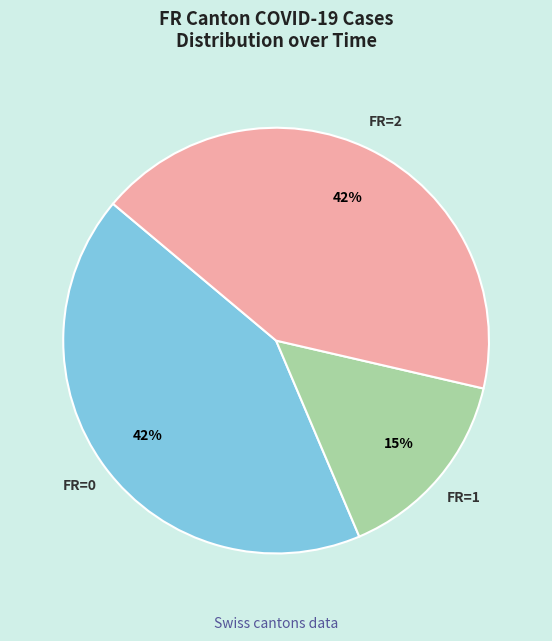

Combined, do FR=0 and FR=1 account for over 50%?

Yes